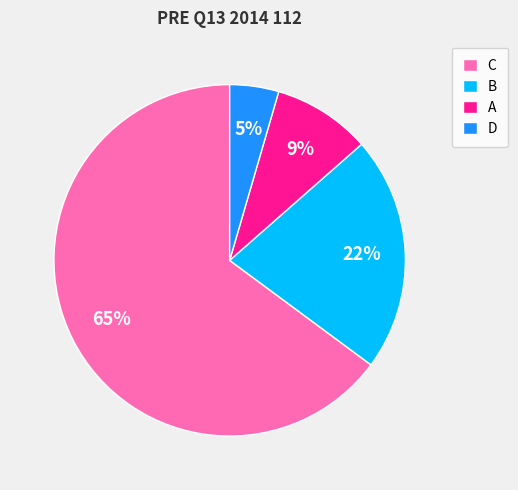

To the nearest percent, what is the average slice percentage?

25%